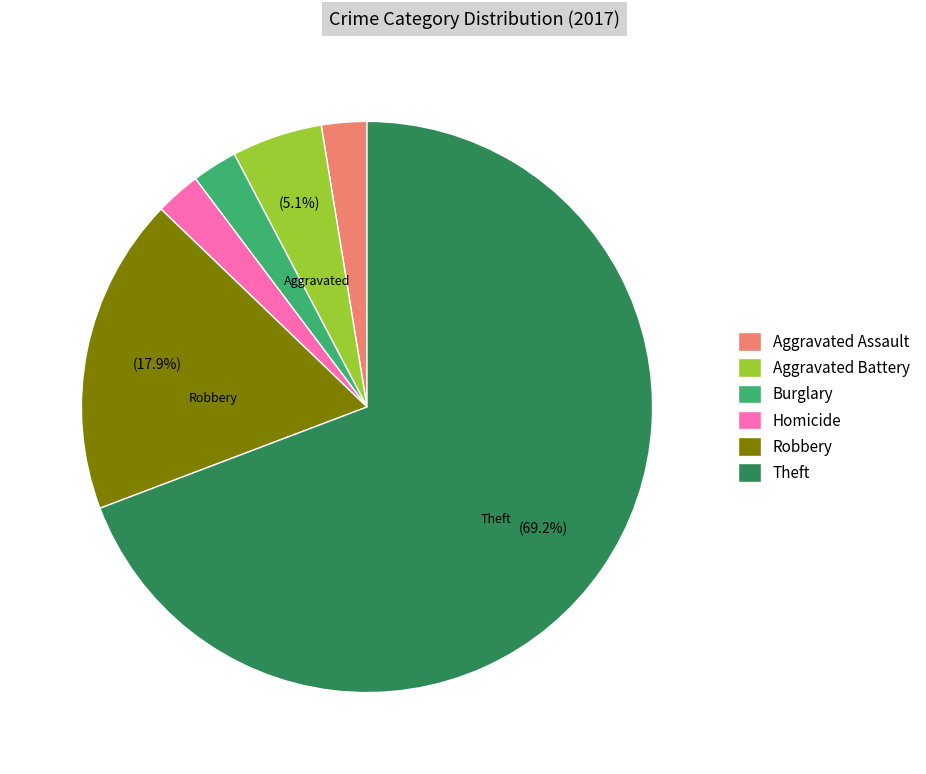

To the nearest percent, what is the average slice percentage?

17%